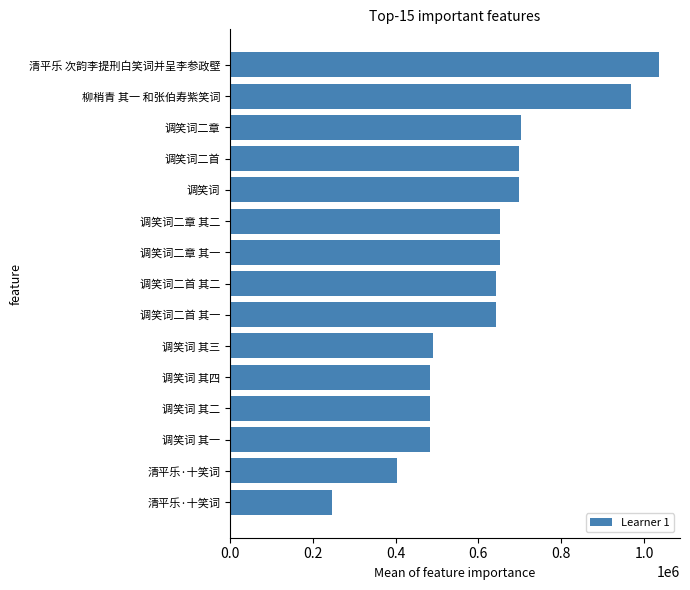

How many bars are there in total?

15